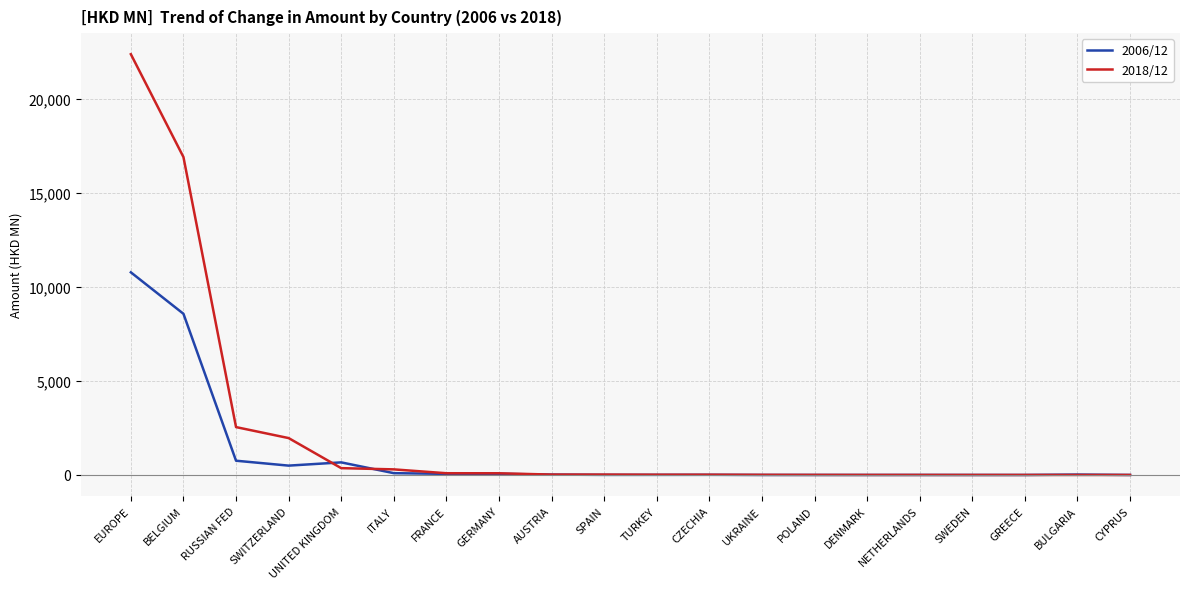

What are all the series names shown in the legend?

2006/12, 2018/12